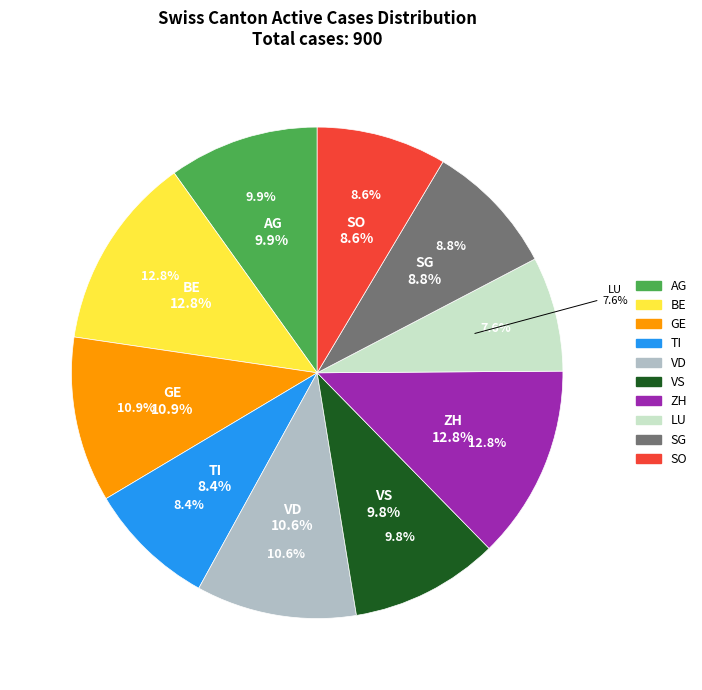

Approximately how many times larger is the value at VD compared to VS?

1.1